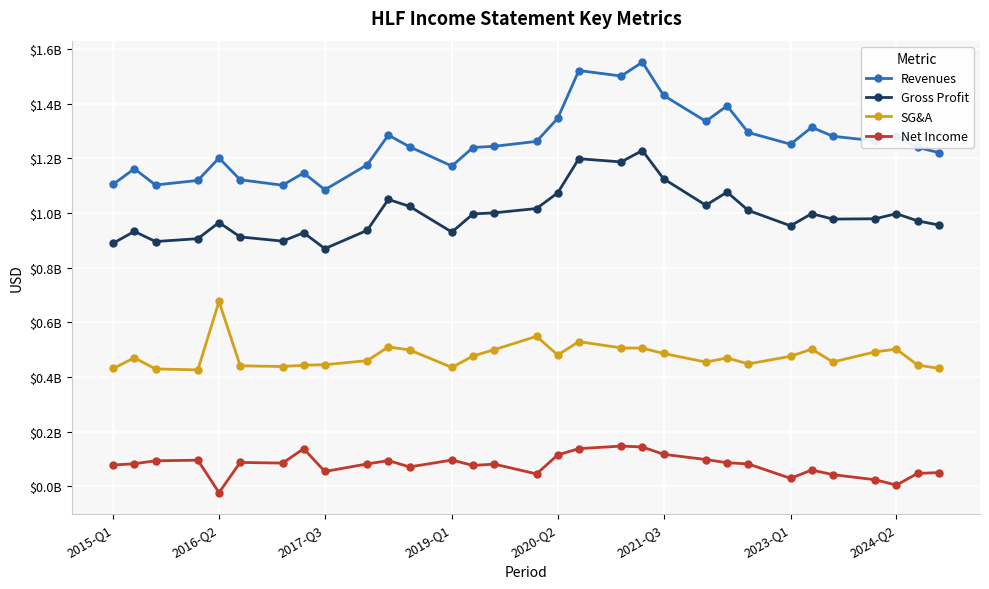

Does the chart have visible grid lines?

Yes